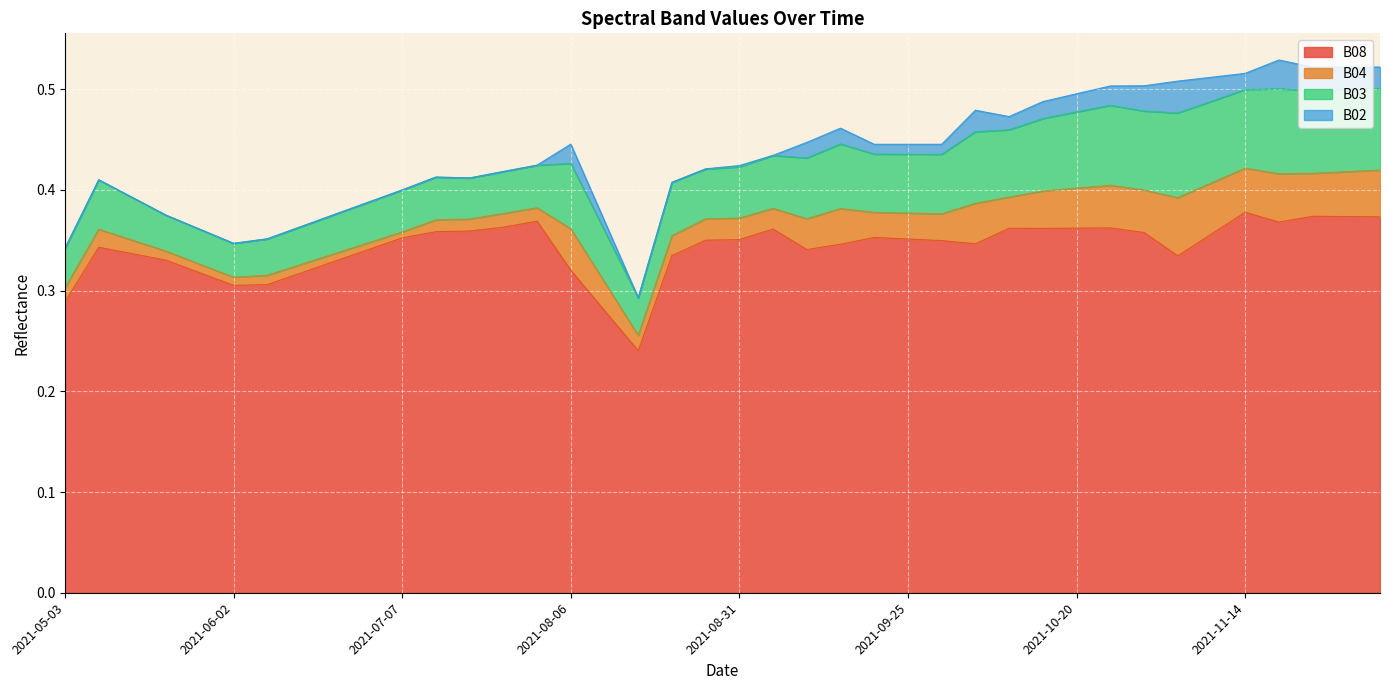

At how many categories does at least one series exceed 0?

40